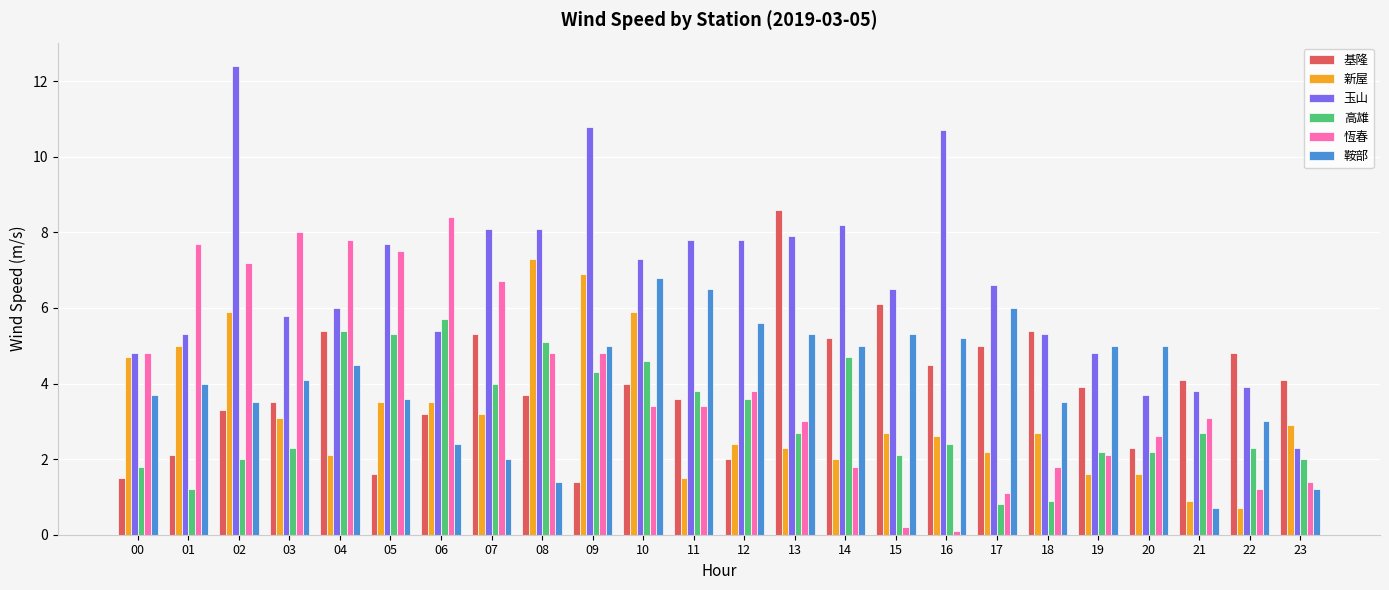

Rank the series by their maximum value, from lowest to highest.

高雄, 鞍部, 新屋, 恆春, 基隆, 玉山